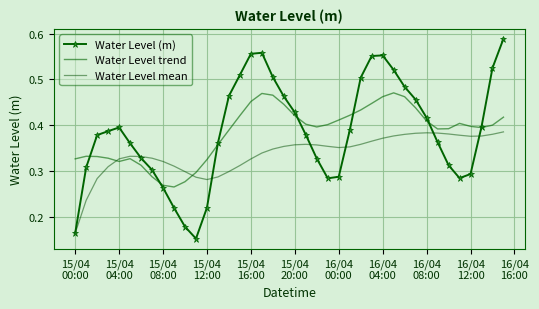

What is the maximum value shown in the chart?

0.6